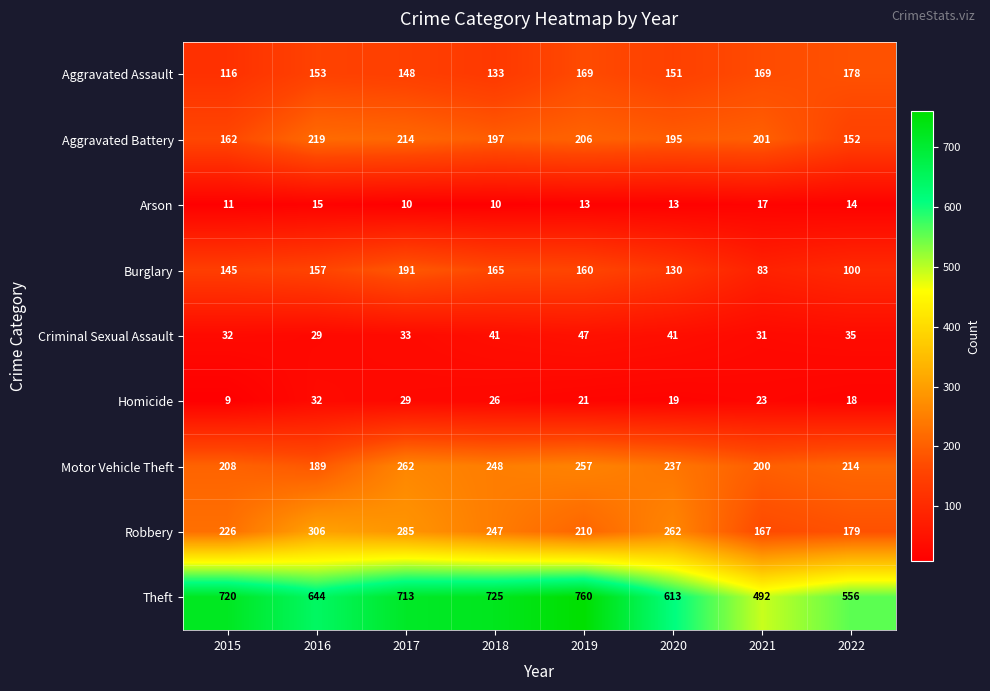

Which series has the largest range (max minus min)?

Theft